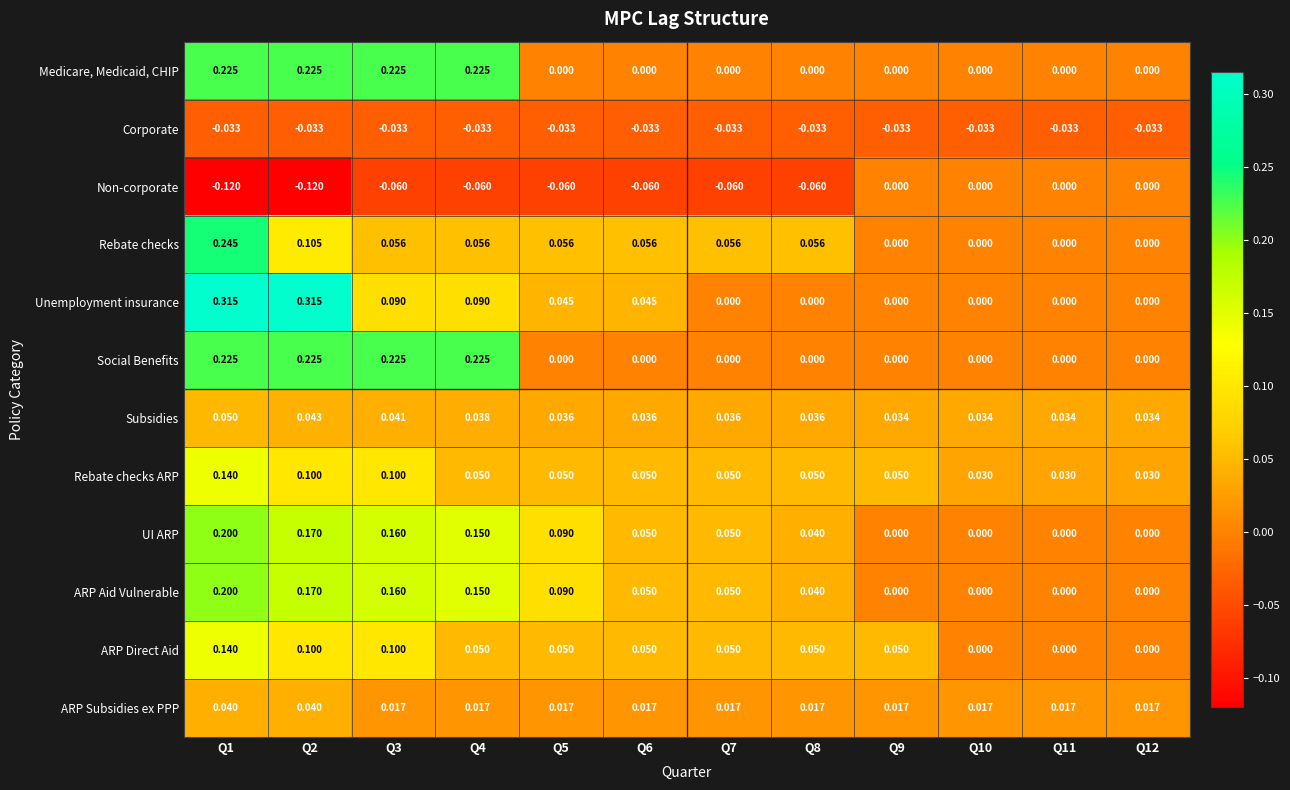

Which series has the widest spread of values?

Unemployment insurance